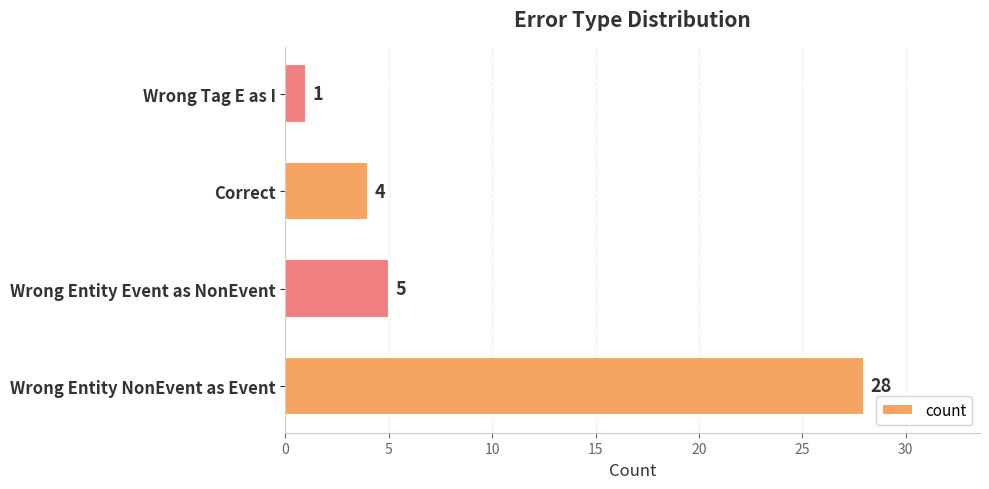

Read the value at Correct.

4